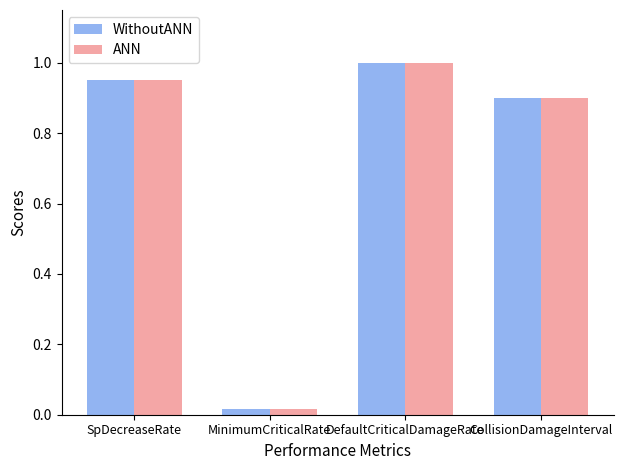

Rank the categories by ANN value from highest to lowest.

DefaultCriticalDamageRate, SpDecreaseRate, CollisionDamageInterval, MinimumCriticalRate